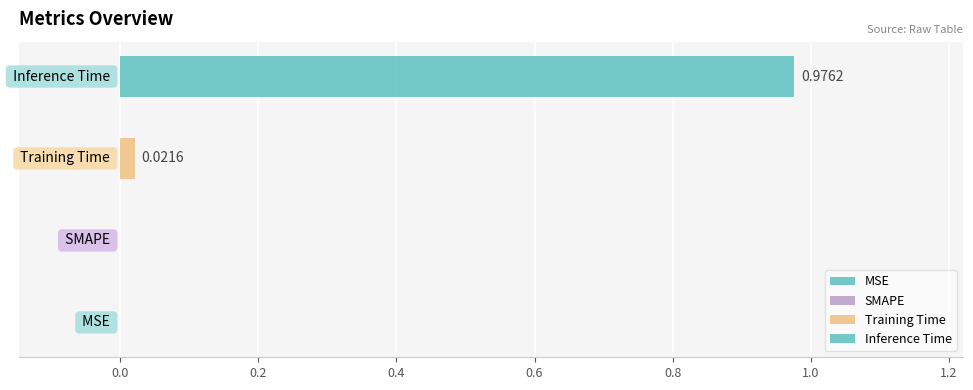

How many distinct data groups are displayed?

2